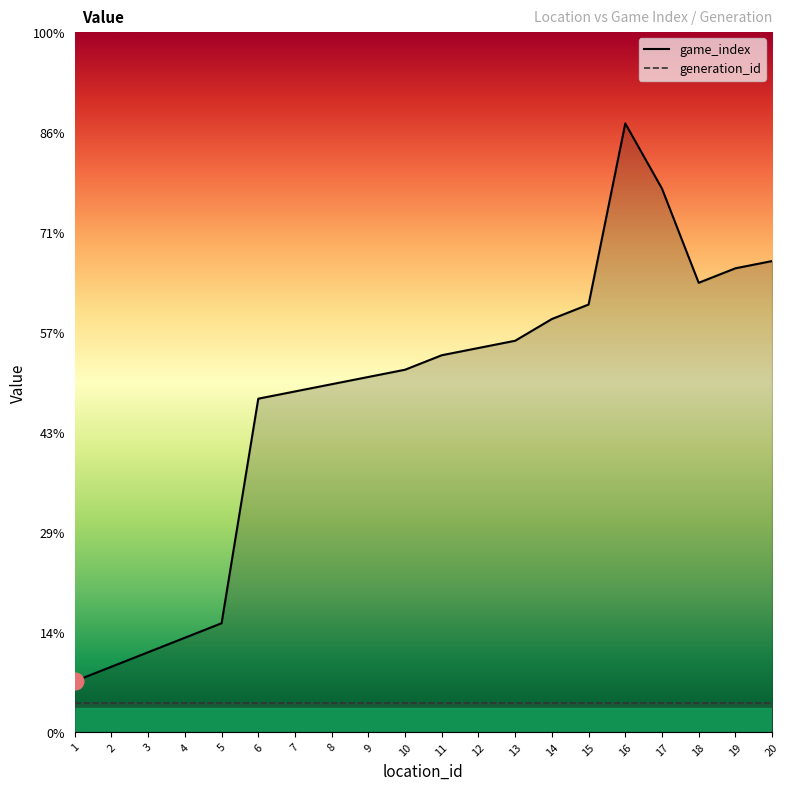

Rank the series by their average value, from lowest to highest.

generation_id, game_index